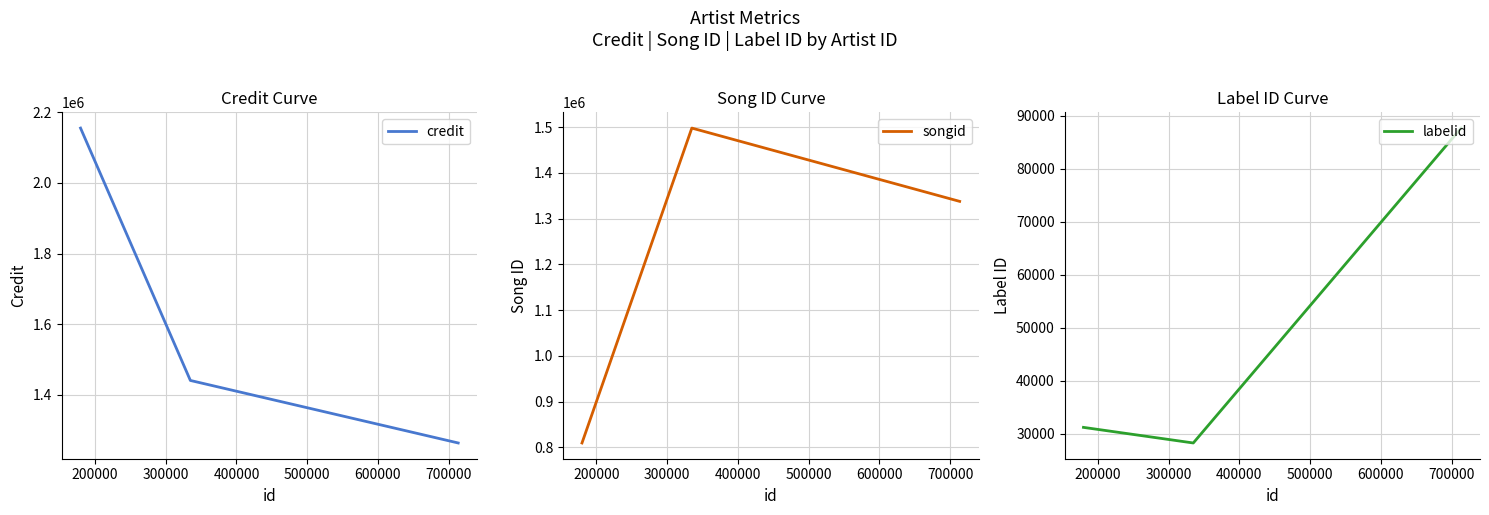

Rank the series by their average value, from highest to lowest.

credit, songid, labelid